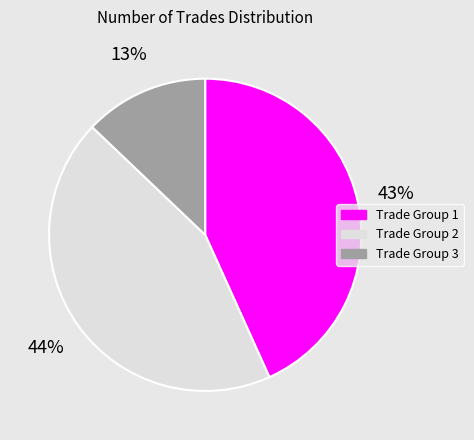

What is the smallest slice in the pie chart?

Trade Group 3